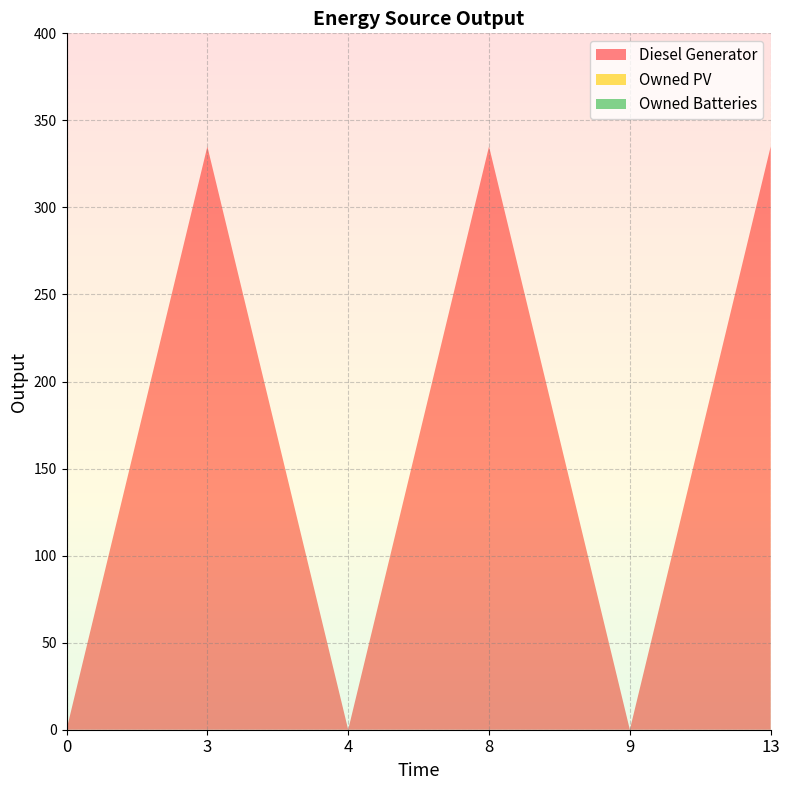

Reading left to right, what are all the values shown in this chart?

Diesel Generator: 0=0	3=335	4=0	8=335	9=0	13=335
Owned PV: 0=0	3=0	4=0	8=0	9=0	13=0
Owned Batteries: 0=0	3=0	4=0	8=0	9=0	13=0